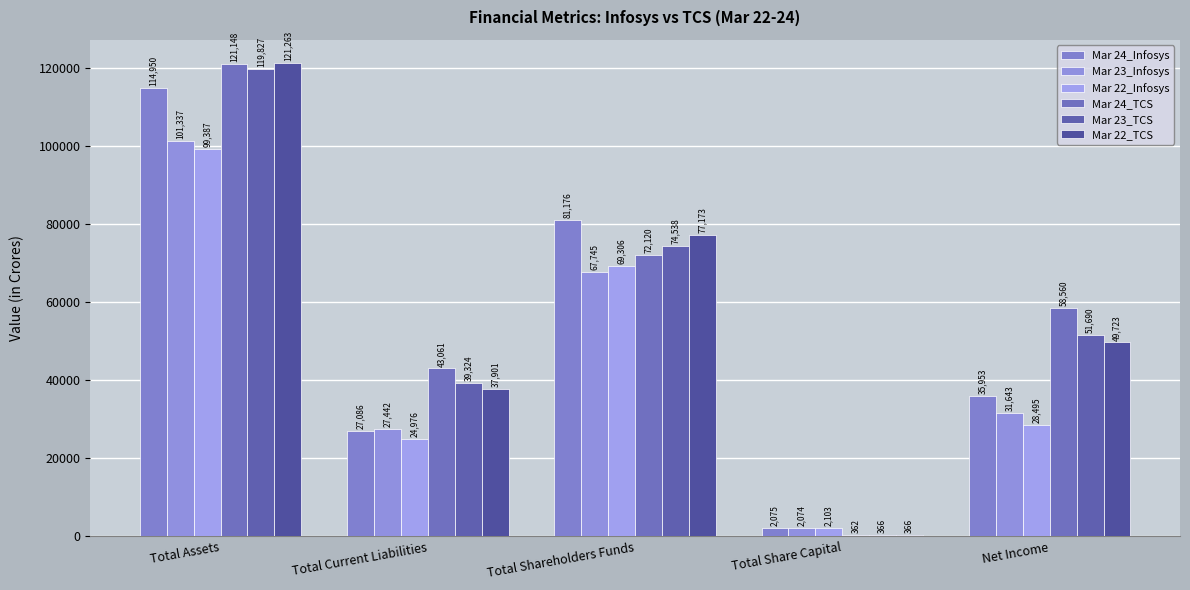

What is the label of the 3rd bar from the left?

Total Shareholders Funds